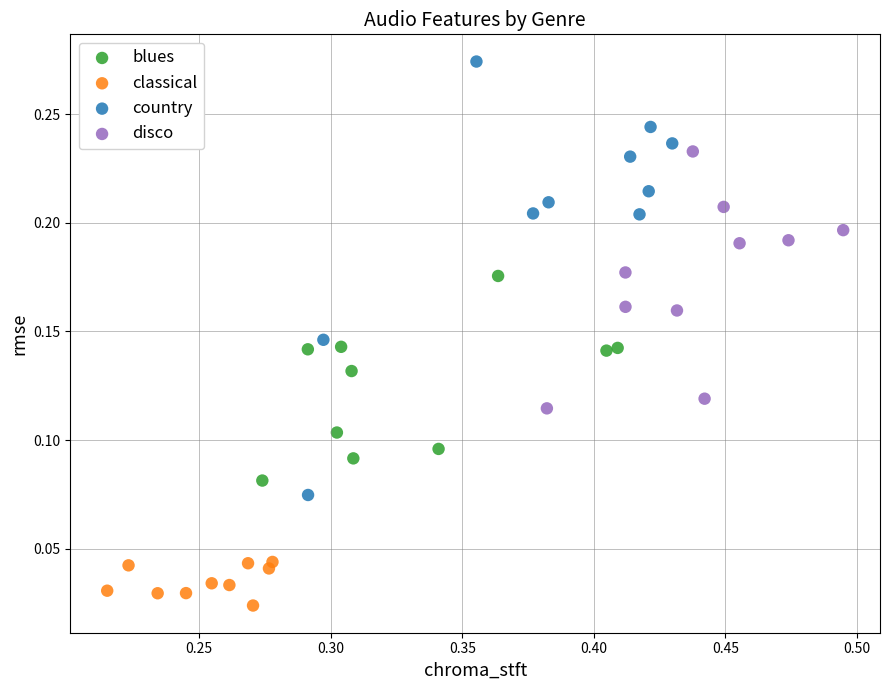

Which series reaches the minimum Y coordinate?

classical